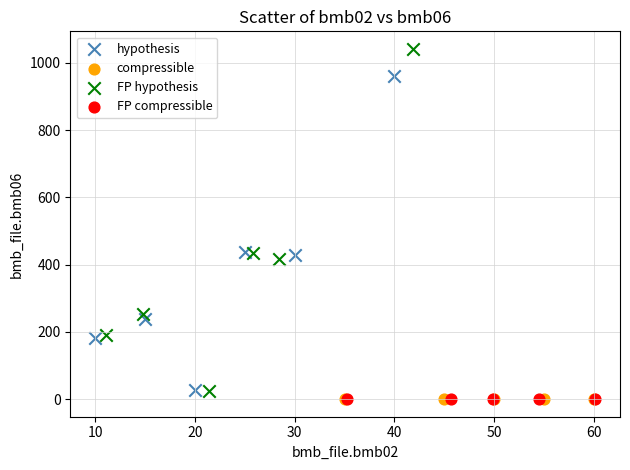

Which series has the widest spread of Y values?

FP hypothesis